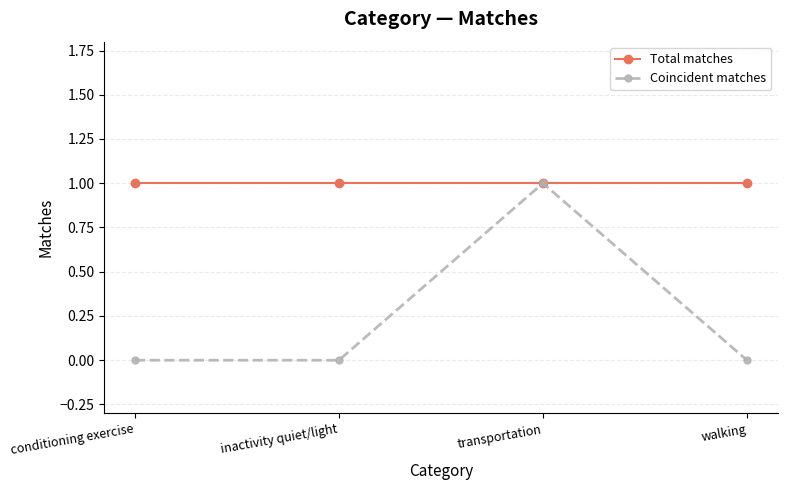

Rank the series by their average value, from highest to lowest.

Total matches, Coincident matches